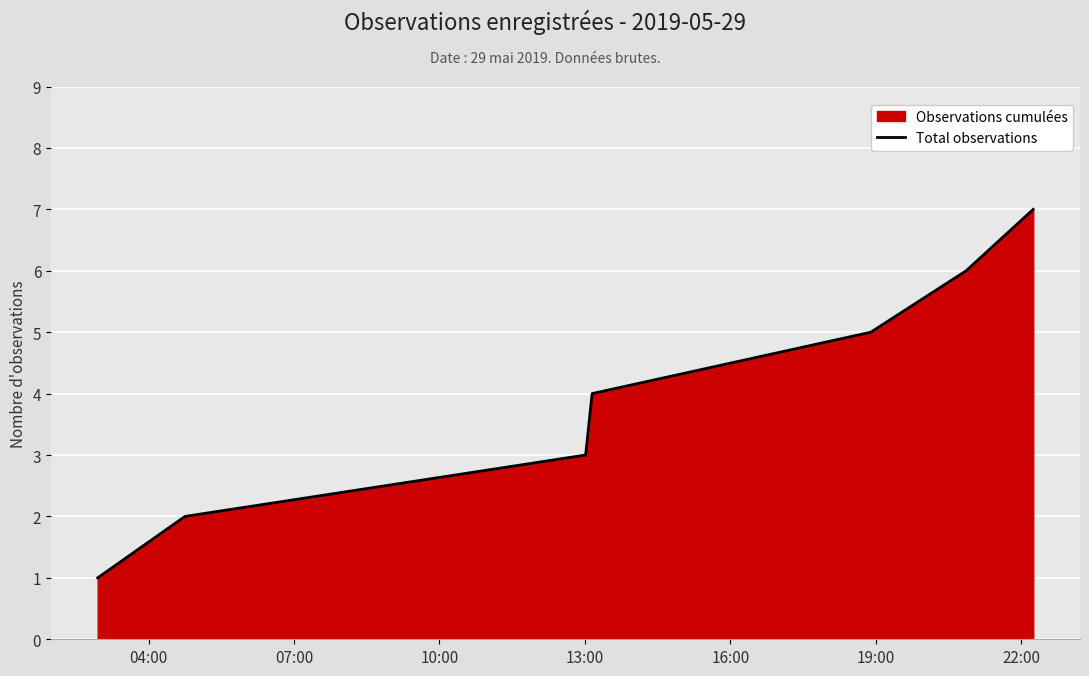

What is the difference between the maximum and minimum values?

6